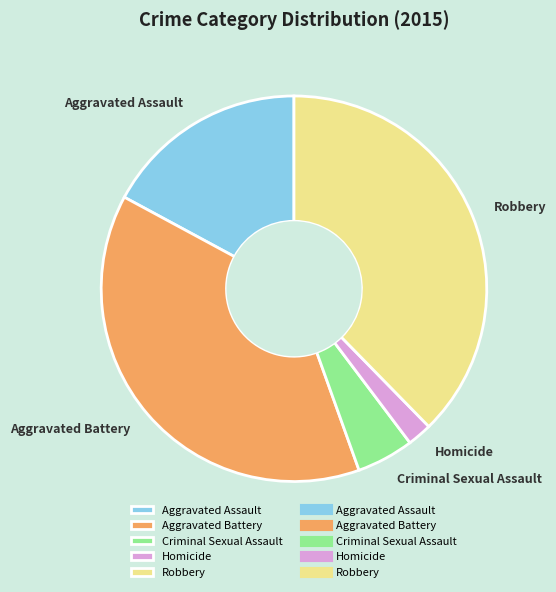

Combined, do Robbery and Aggravated Assault account for over 50%?

Yes